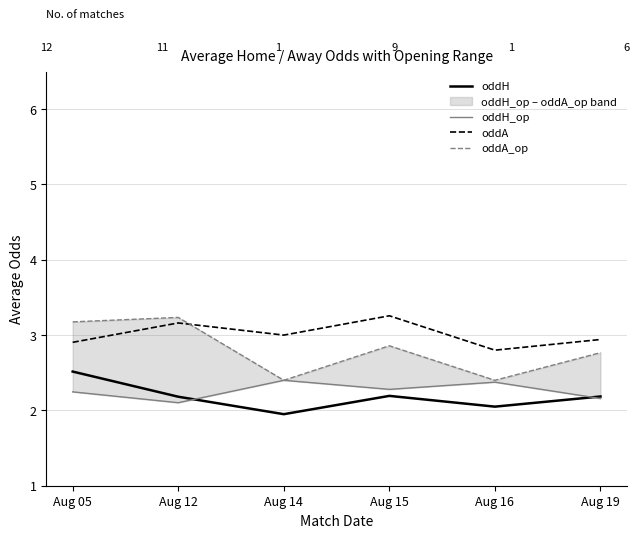

What is the value of the oddH point at the 2nd from the left?

2.2